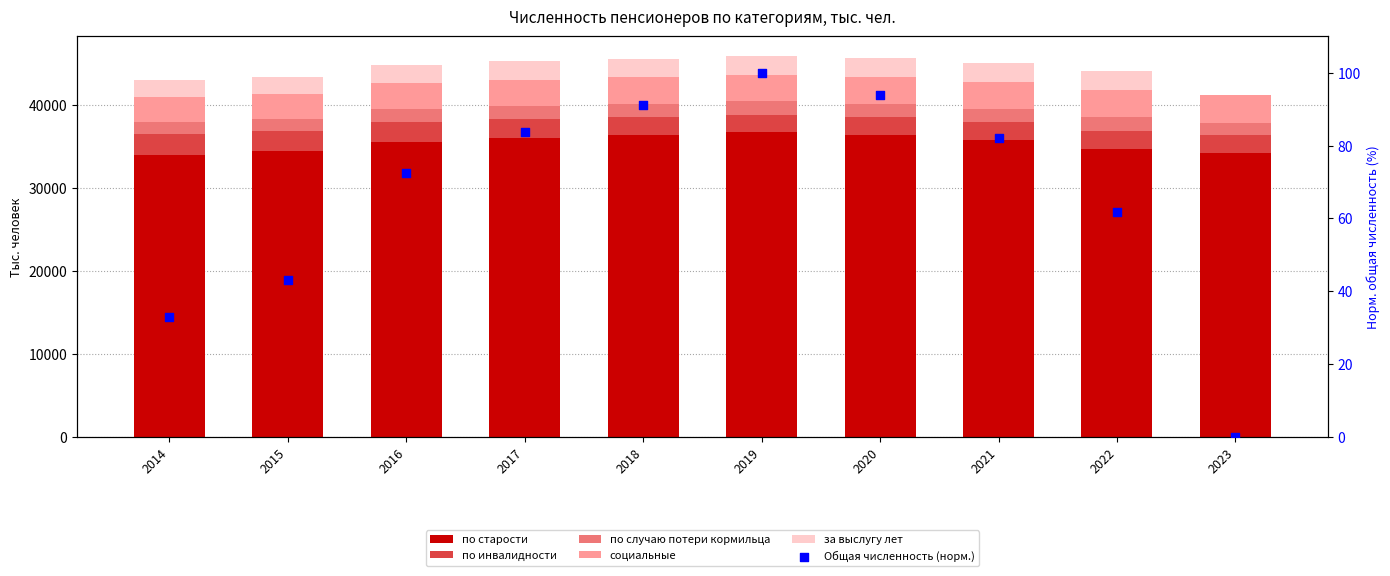

Is the value of по случаю потери кормильца at 2021 greater than the value of социальные at 2023?

No